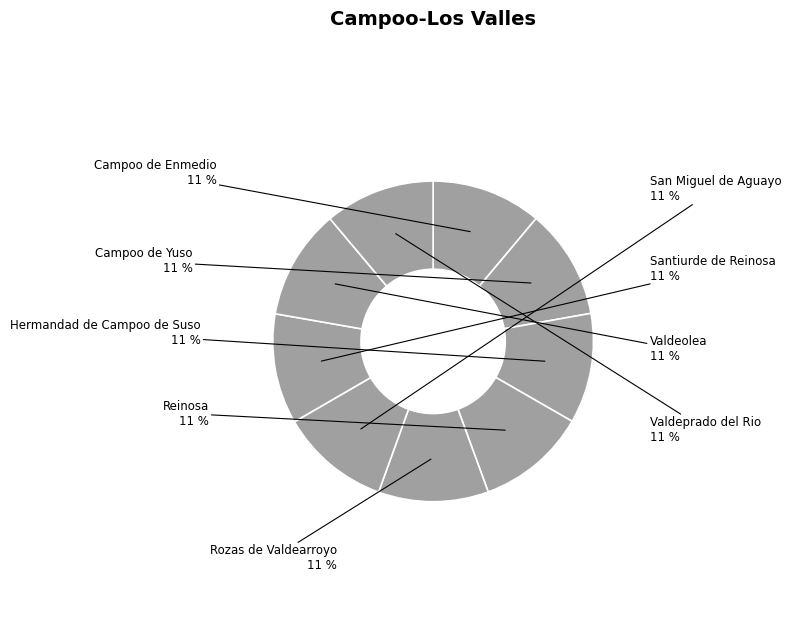

How many segments does this pie chart have?

9